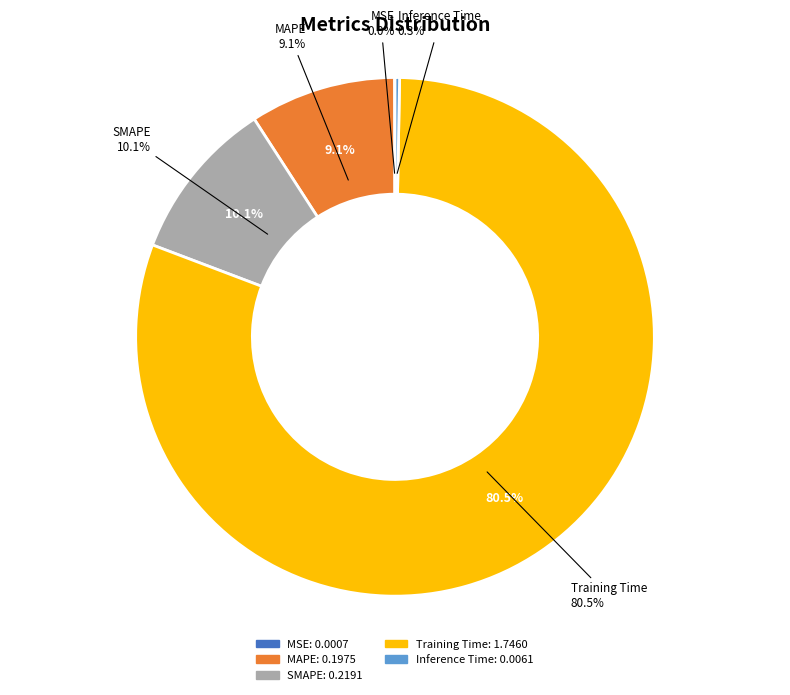

Does Inference Time account for over 50% of the chart?

No